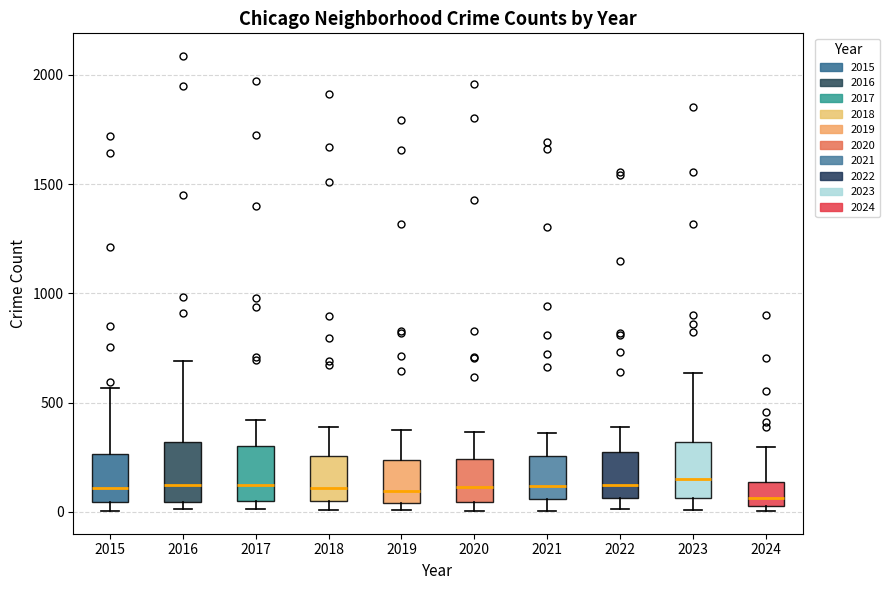

Where is the upper edge of the box at x = 2017 on the y-axis? The values are not printed on the chart, so give them approximately, as read against the axis.

300